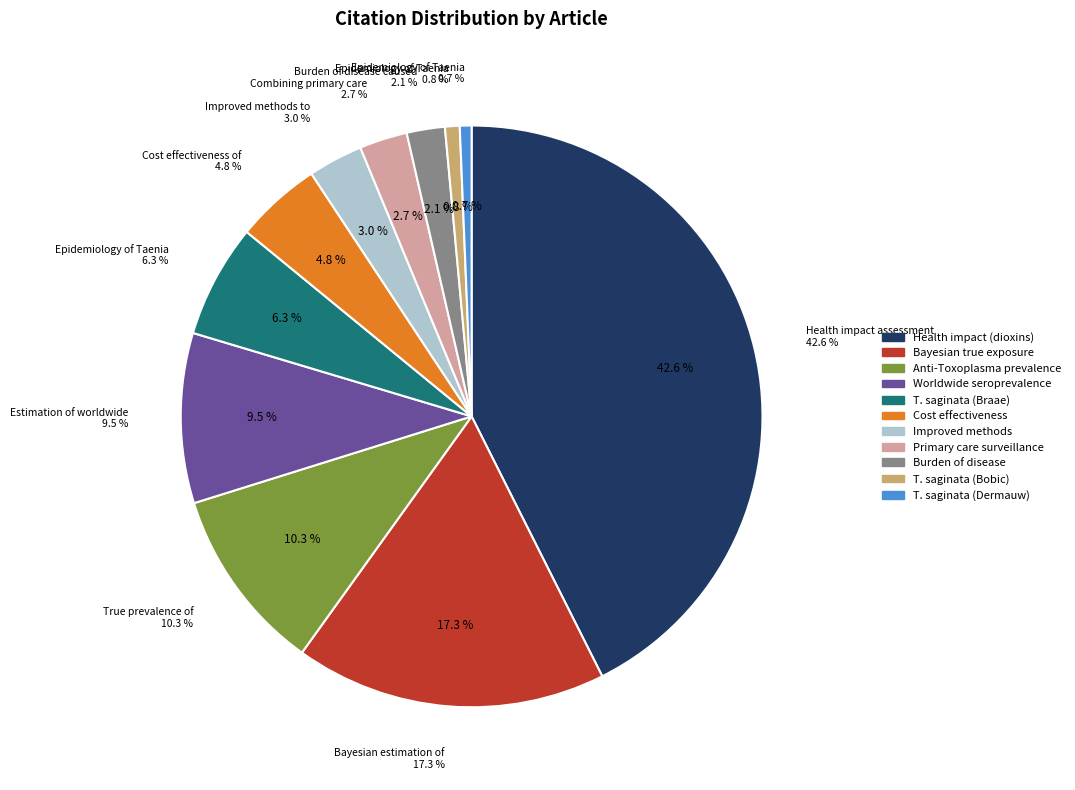

Does Bayesian estimation of
true exposure represent more than half of the total?

No